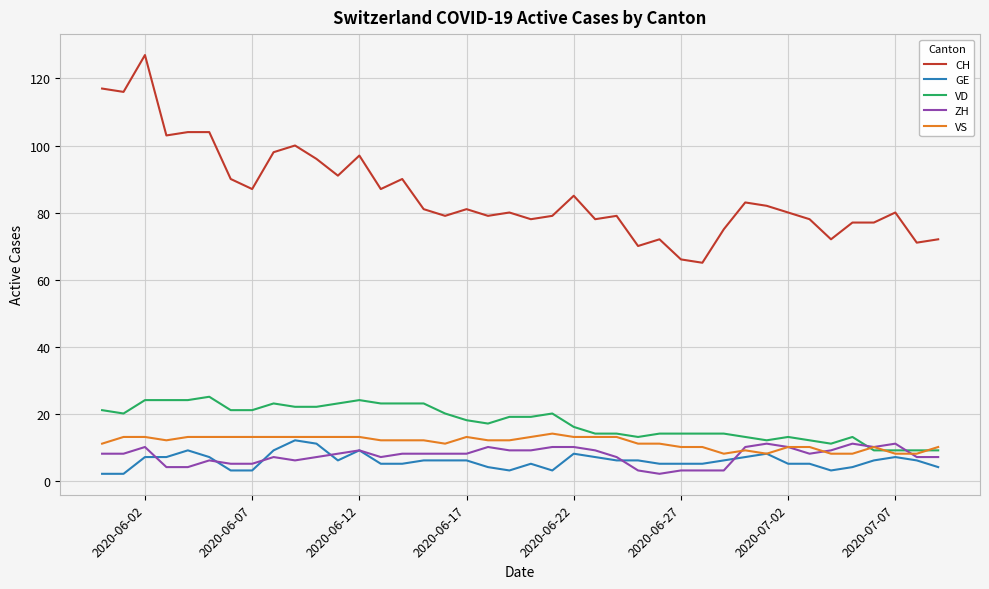

What is the average value of the ZH series?

7